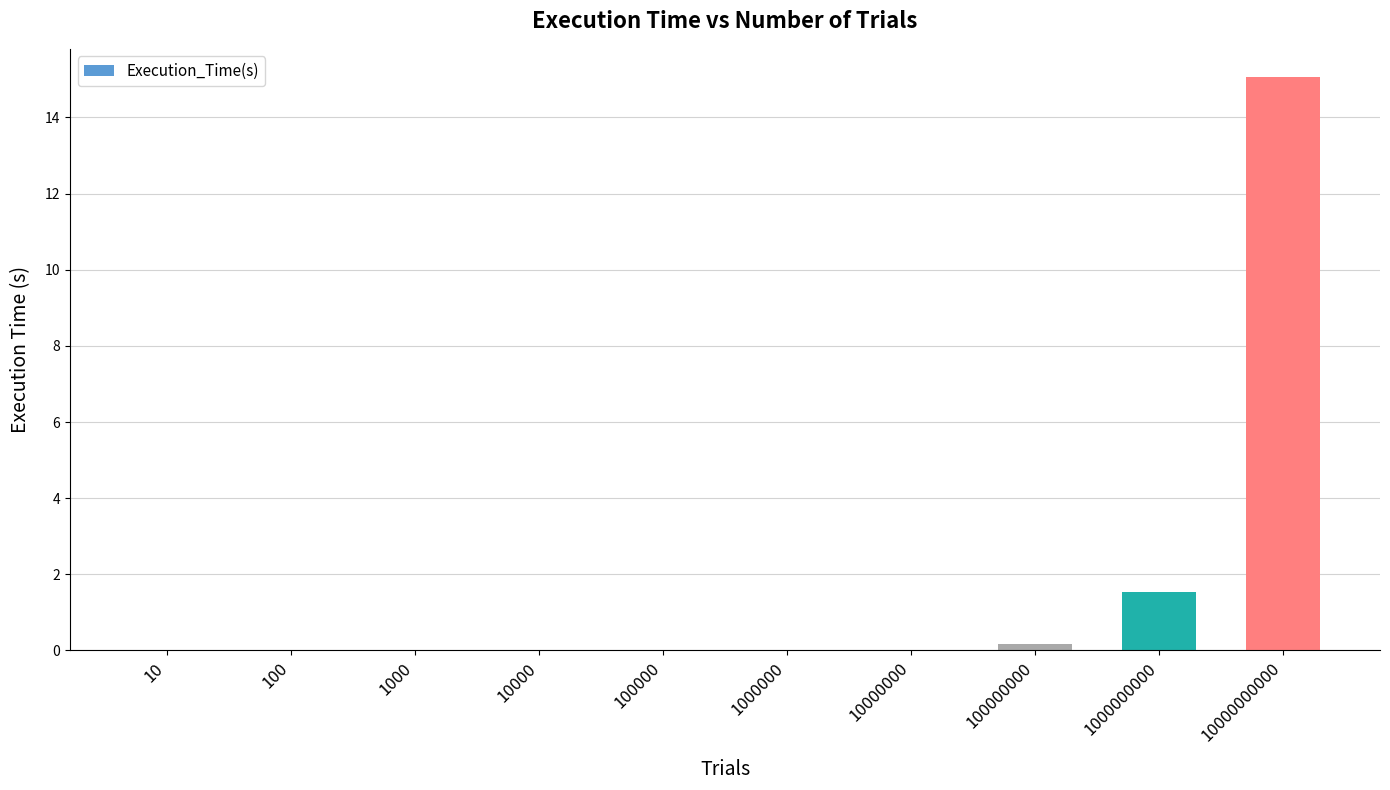

Are the bars horizontal?

No